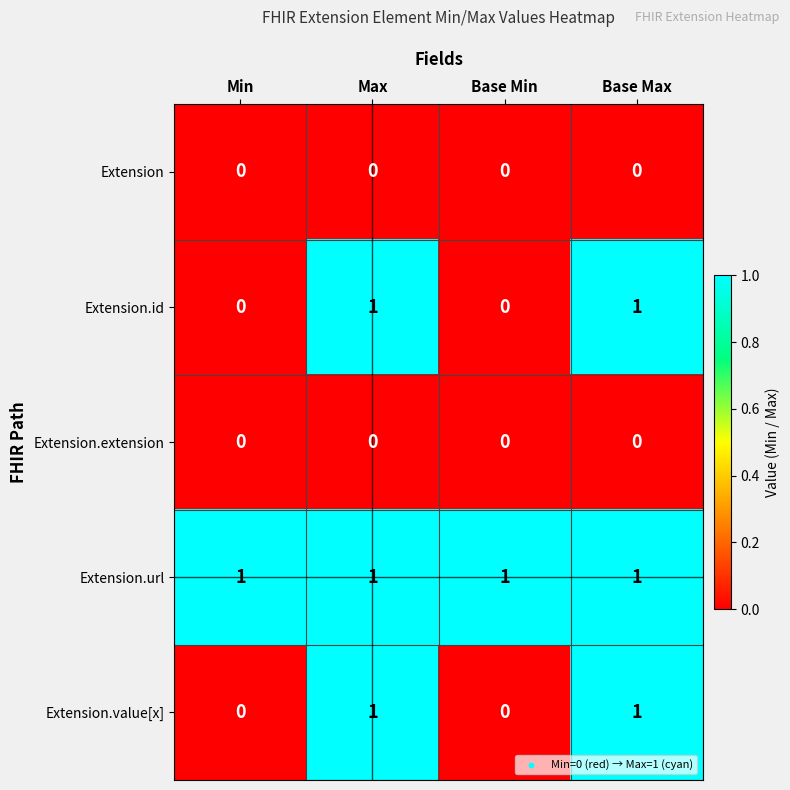

Which series has the largest total across all categories?

Extension.url